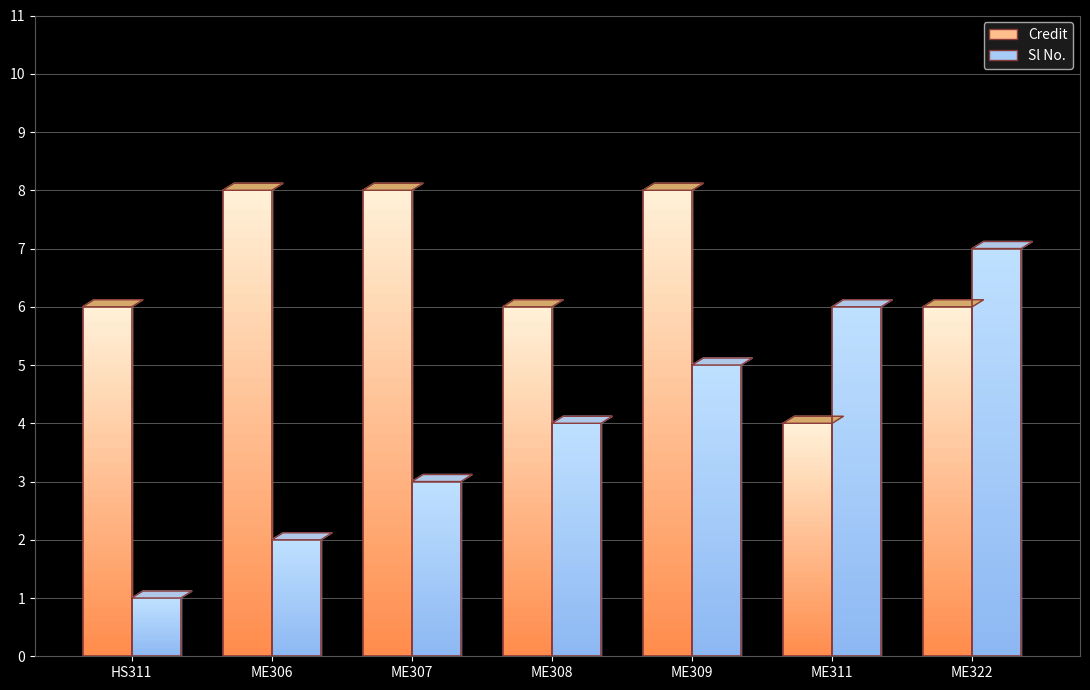

The Sl No. series shows 6 at ME308. True or false?

False